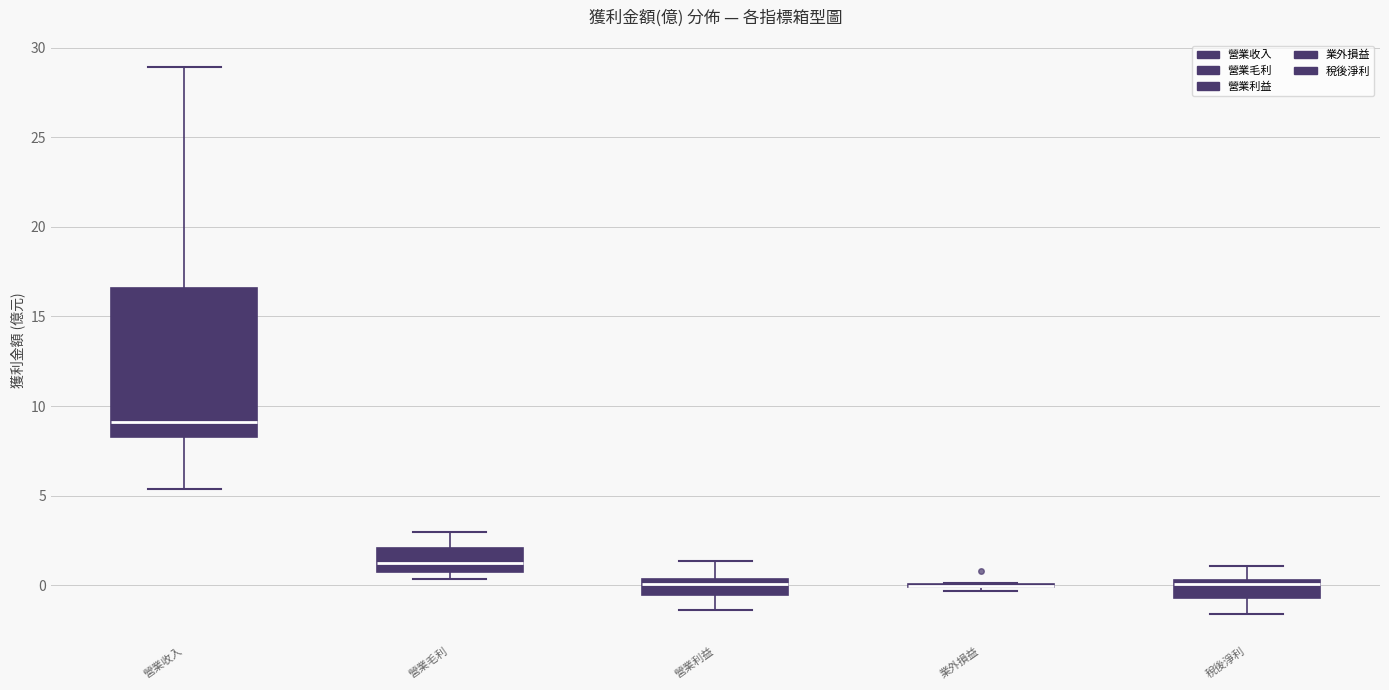

Comparing the boxes themselves (not the whiskers), which one is the tallest?

營業收入